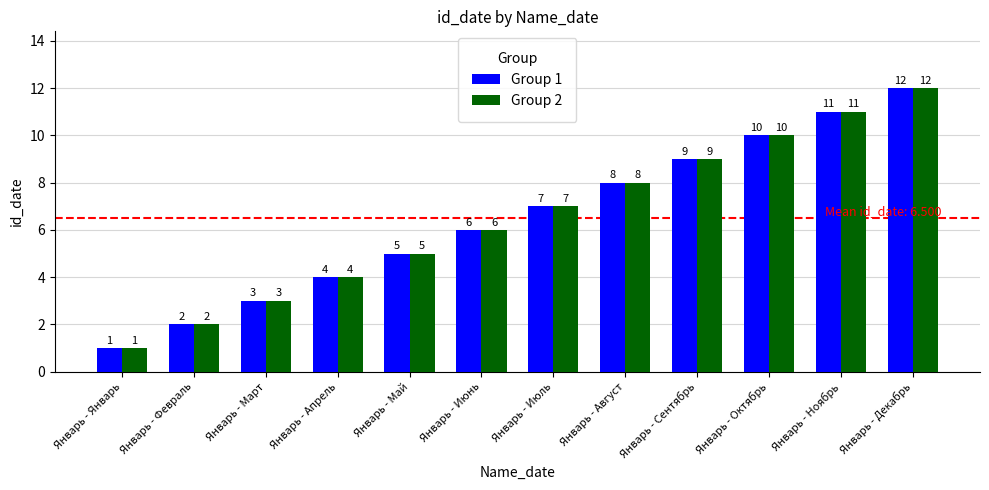

What is the label of the 9th bar from the right?

Январь - Апрель